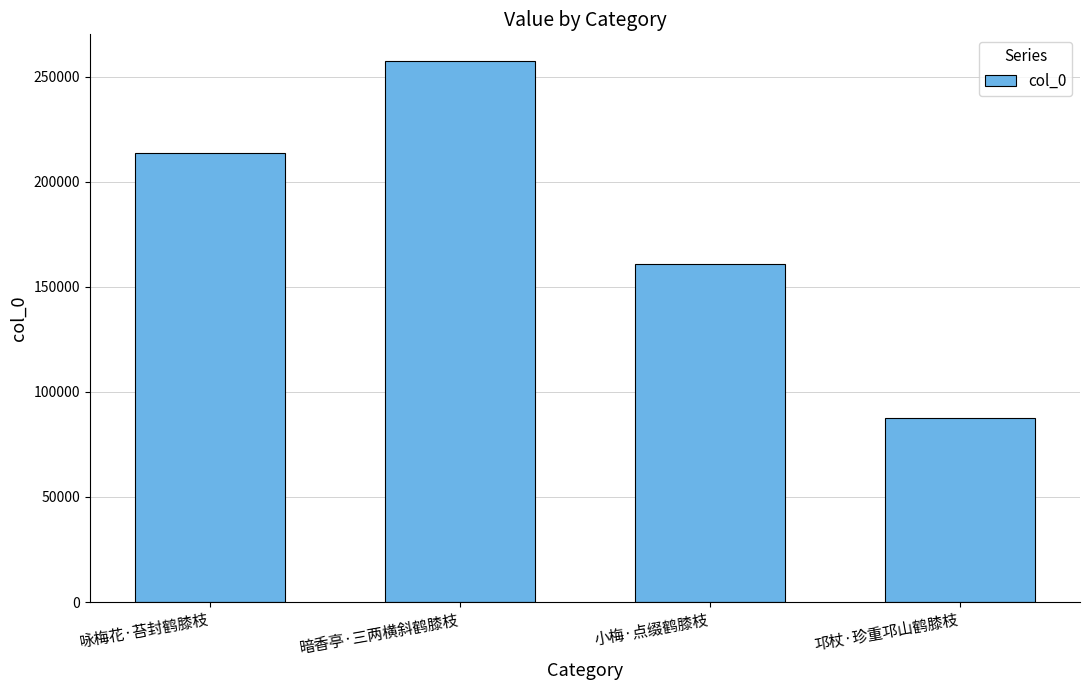

Which label corresponds to the smallest value in the chart?

邛杖·珍重邛山鹤膝枝